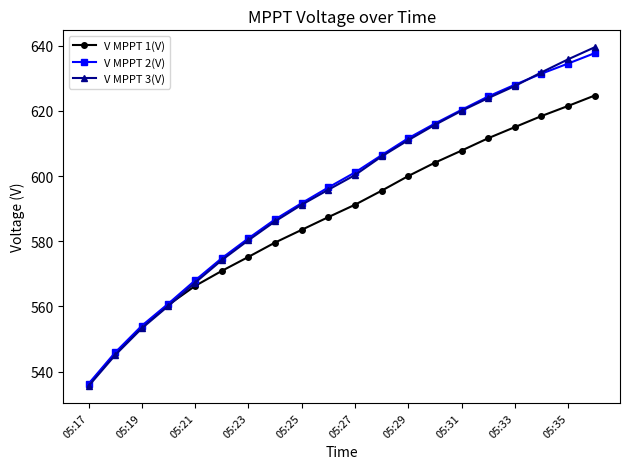

True or false: V MPPT 3(V) has more than 1 points higher than both neighbors.

False